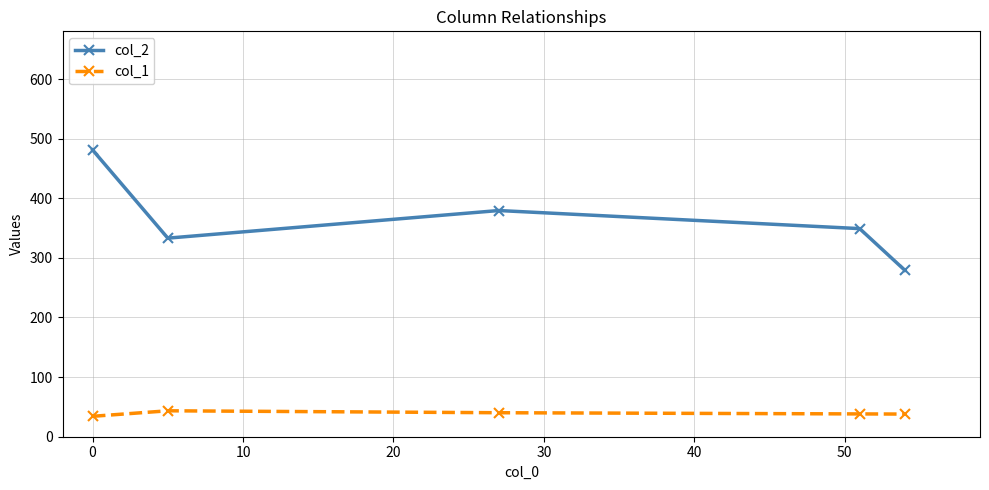

What is the value of the col_2 point at the 3rd from the left?

379.4